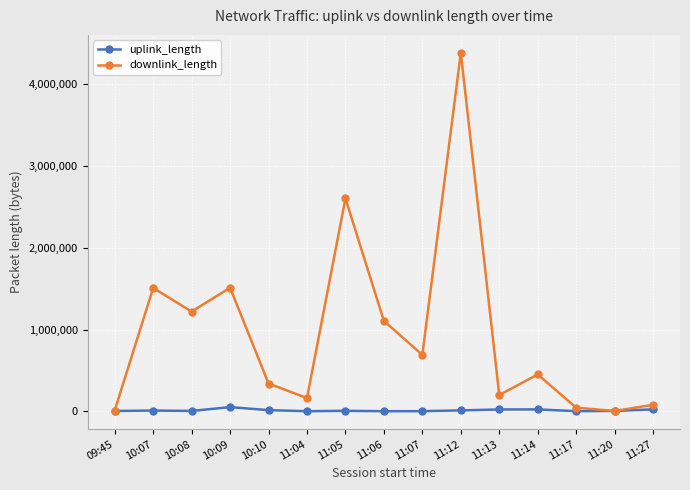

Is it true that uplink_length equals 21561 at 11:13?

True